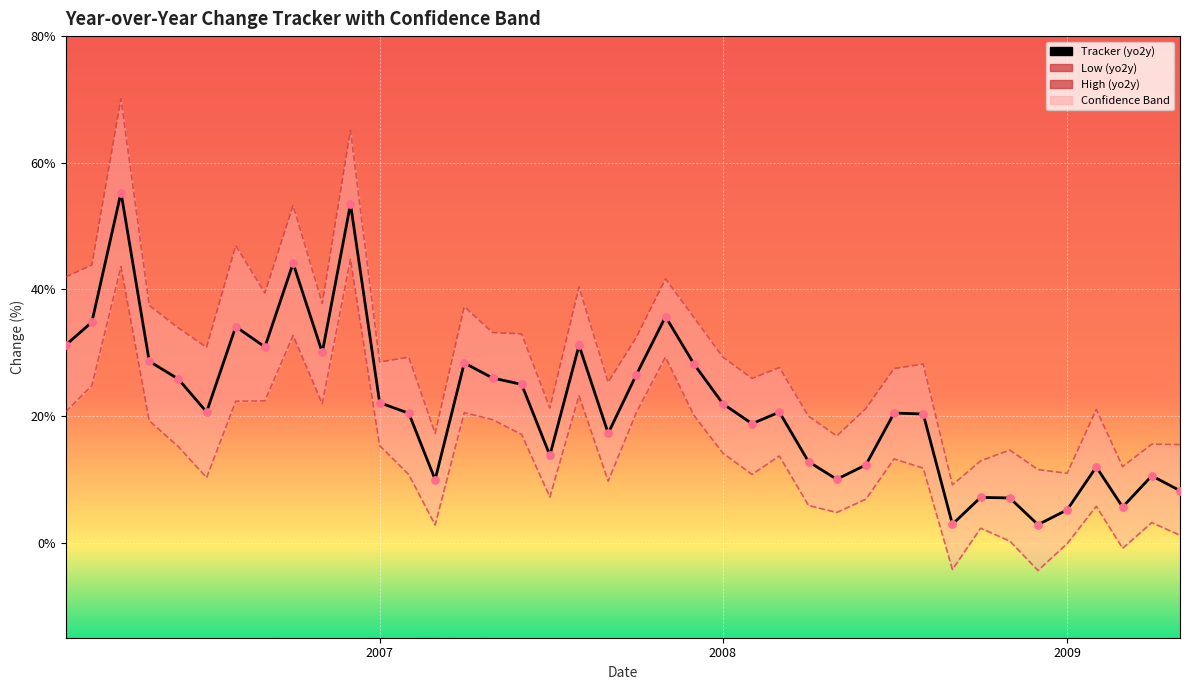

Is the value of High (yo2y) at 21 greater than the value of Low (yo2y) at 27?

Yes